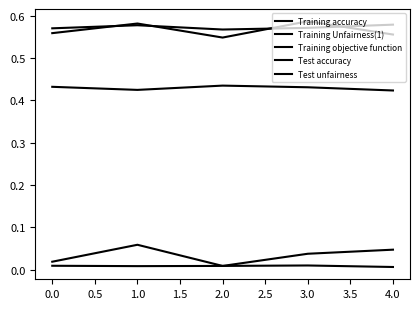

How many lines are shown in the chart?

5